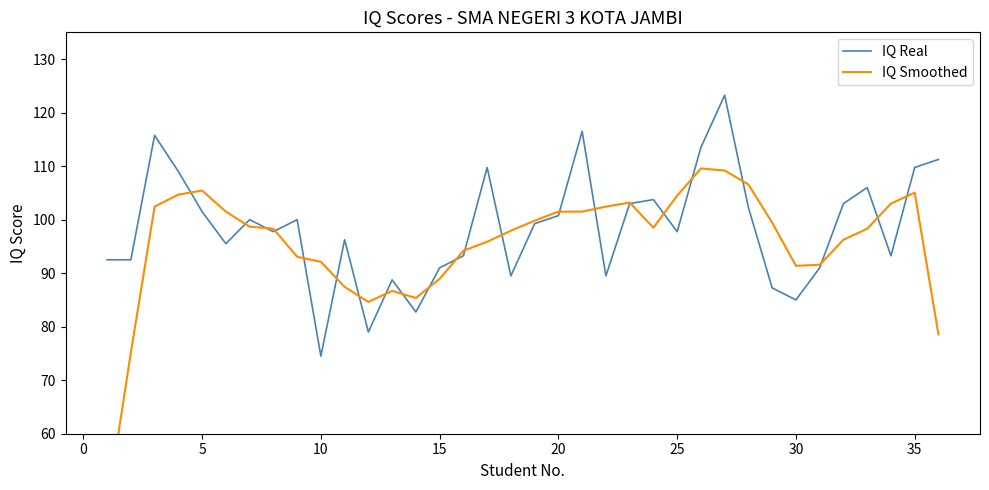

Reading right to left, what are all the values shown in this chart?

IQ Real: 111.2	109.8	93.2	106.0	103.0	91.0	85.0	87.2	102.2	123.2	113.5	97.8	103.8	103.0	89.5	116.5	100.8	99.2	89.5	109.8	93.2	91.0	82.8	88.8	79.0	96.2	74.5	100.0	97.8	100.0	95.5	101.5	109.0	115.8	92.5	92.5
IQ Smoothed: 78.6	105.1	103.0	98.3	96.2	91.6	91.4	99.4	106.6	109.2	109.6	104.5	98.5	103.2	102.4	101.5	101.5	99.8	97.9	95.9	94.2	88.9	85.4	86.7	84.6	87.4	92.1	93.1	98.3	98.7	101.5	105.4	104.7	102.4	75.2	46.2